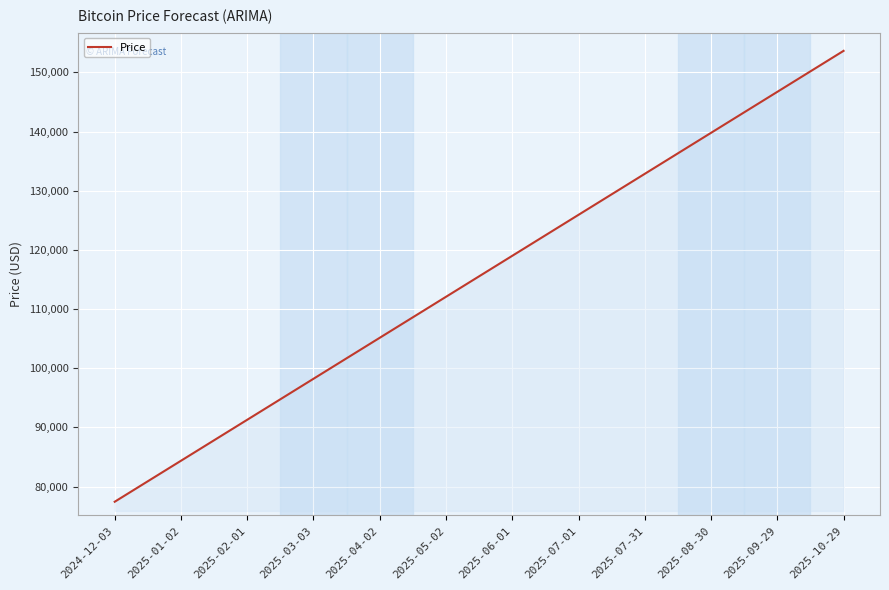

The value at 2025-01-02 is 127265.1. True or false?

False